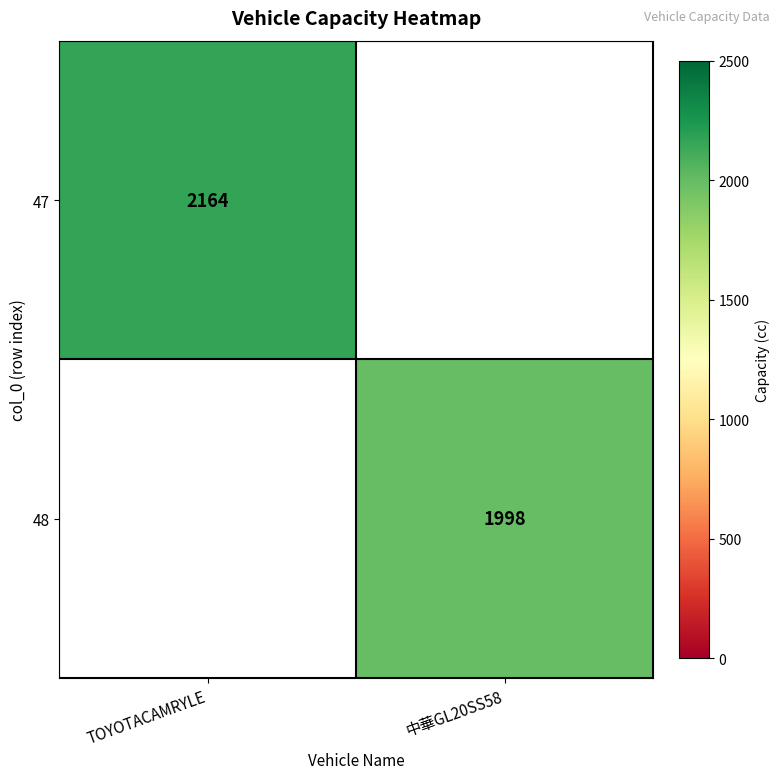

At how many categories does at least one series exceed 1981?

2